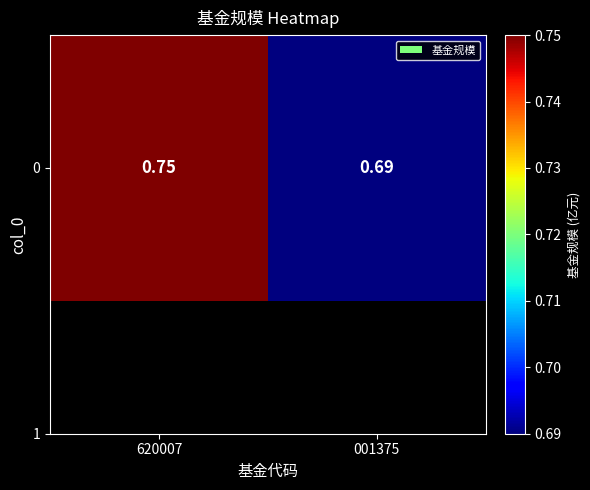

What is the difference between the maximum and minimum values?

0.1